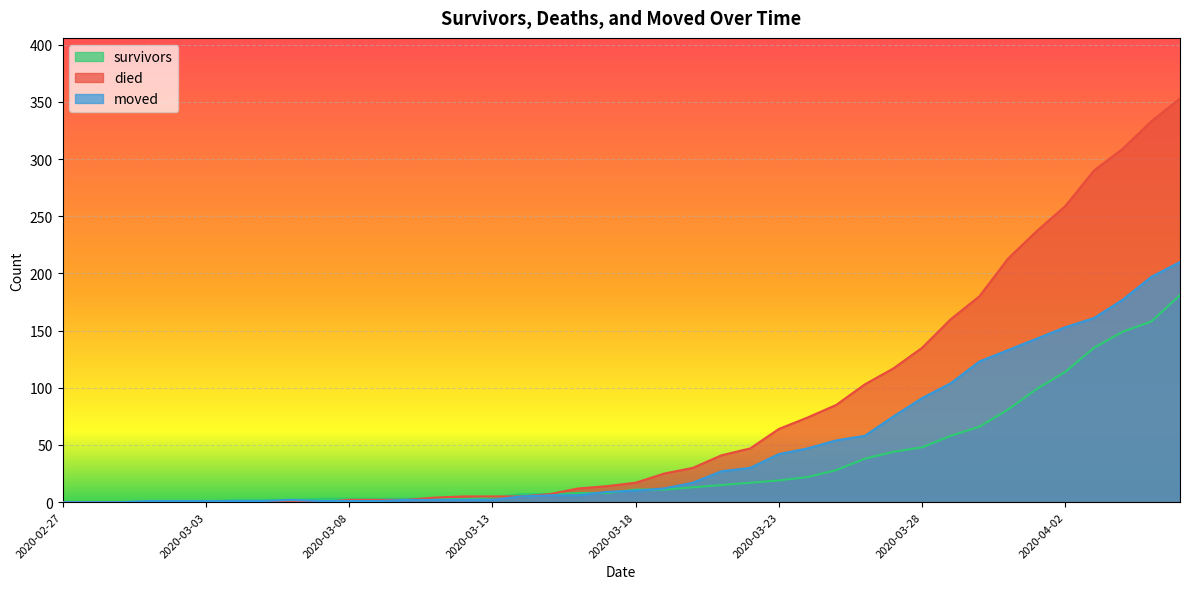

At 2020-02-29, list the series in order from smallest to largest.

survivors, died, moved